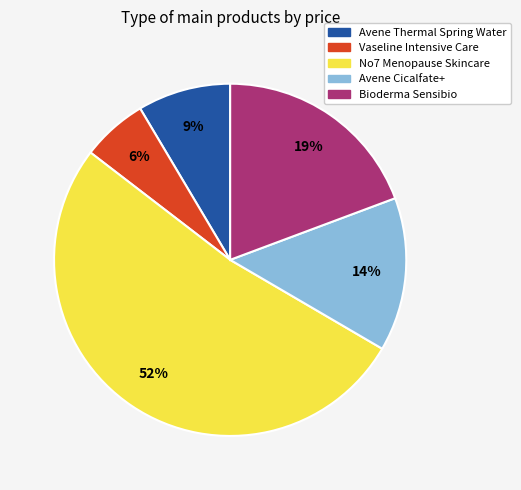

To the nearest percent, what is the difference between the largest and smallest slice percentages?

46%